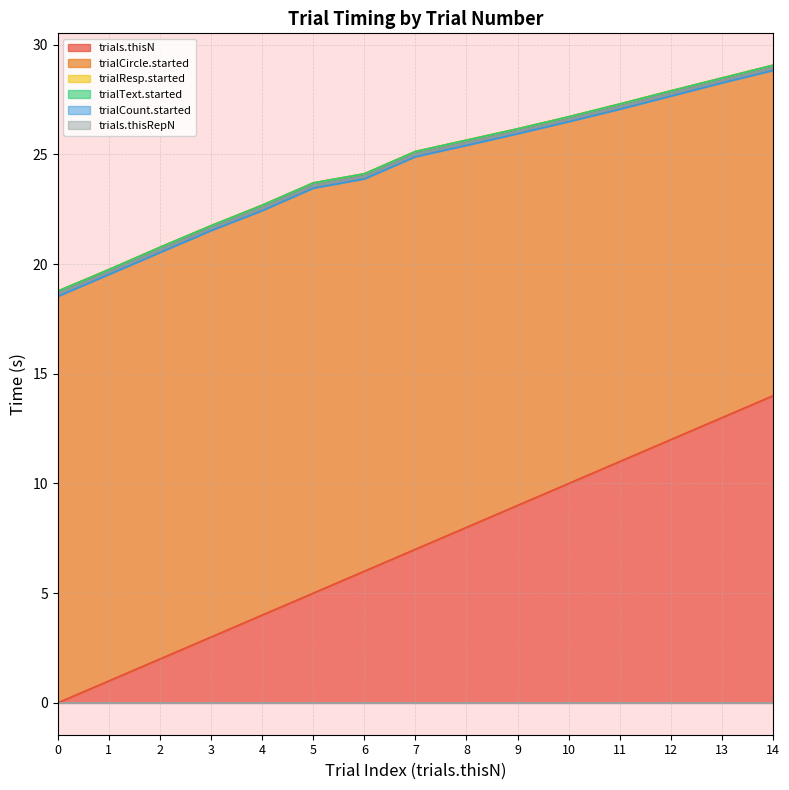

What is the average value of the trialResp.started series?

24.5